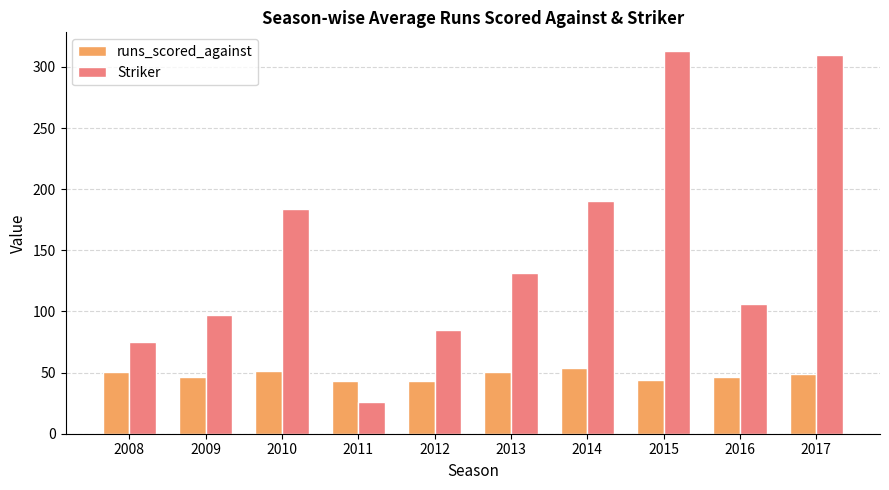

What is the difference between the highest and lowest values at 2013?

81.3